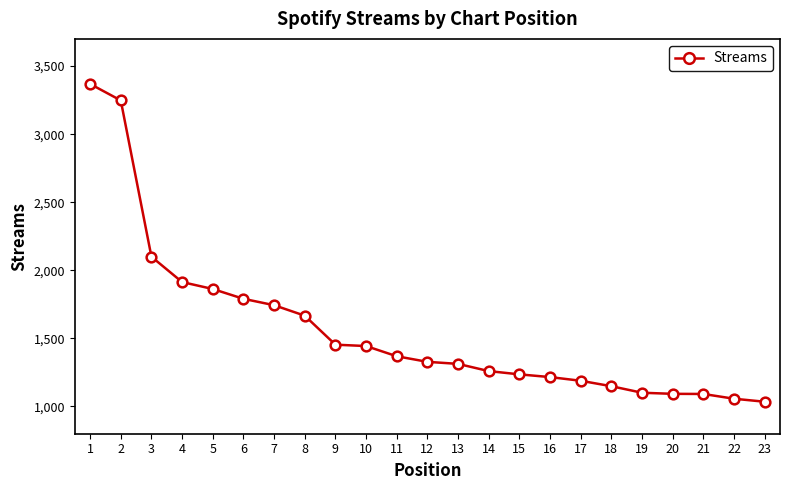

Is this an area chart (filled region under the line)?

No